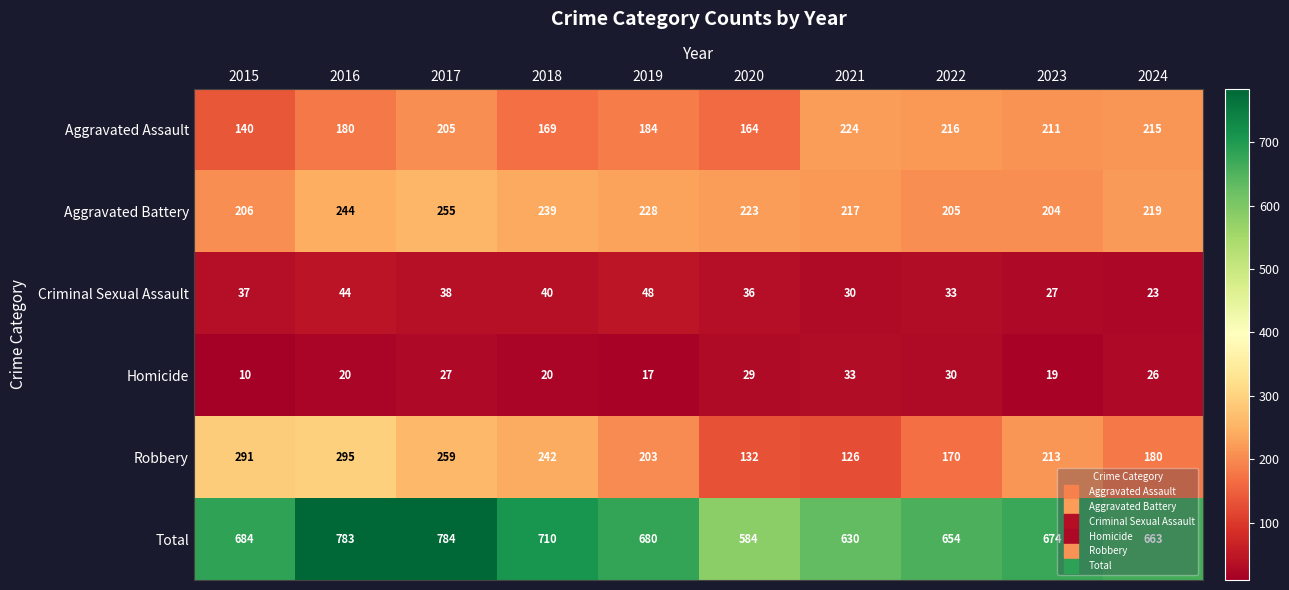

At which label does Homicide first exceed 26?

2017